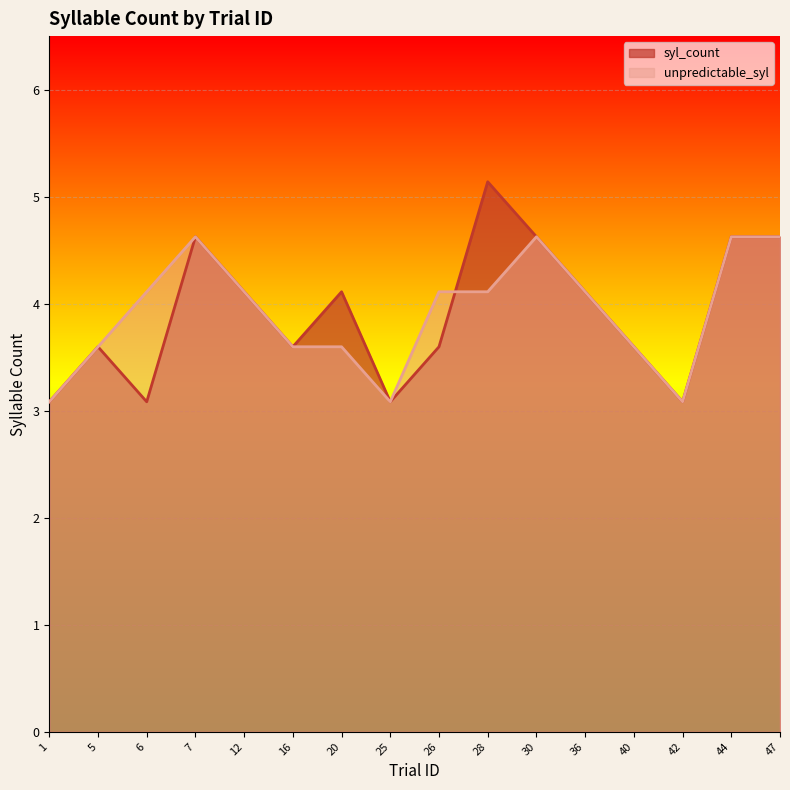

Where does the unpredictable_syl series first go above 4?

6